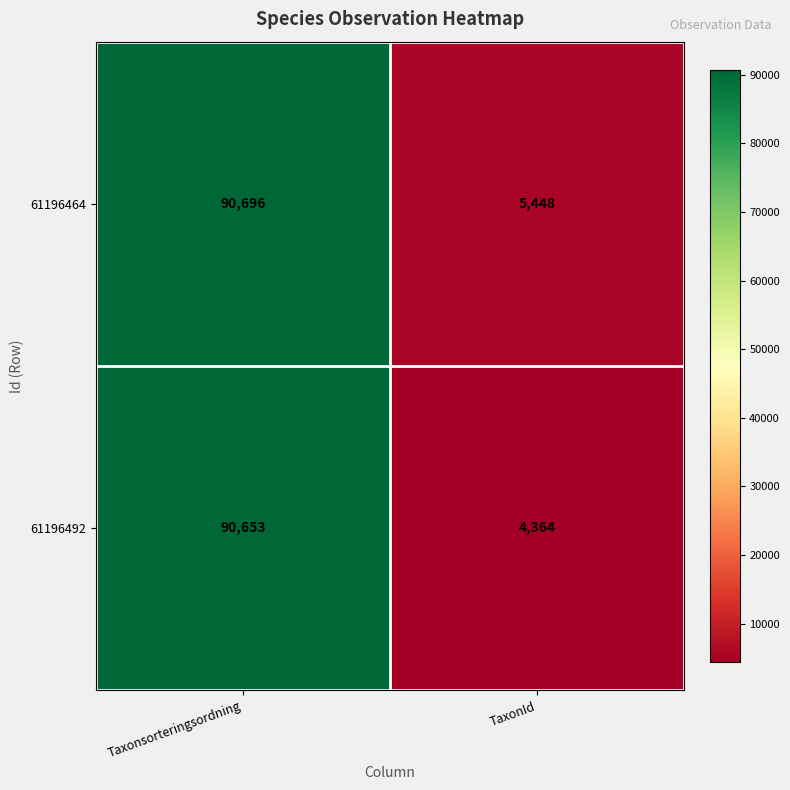

What is the lowest value of the 61196492 series?

4364